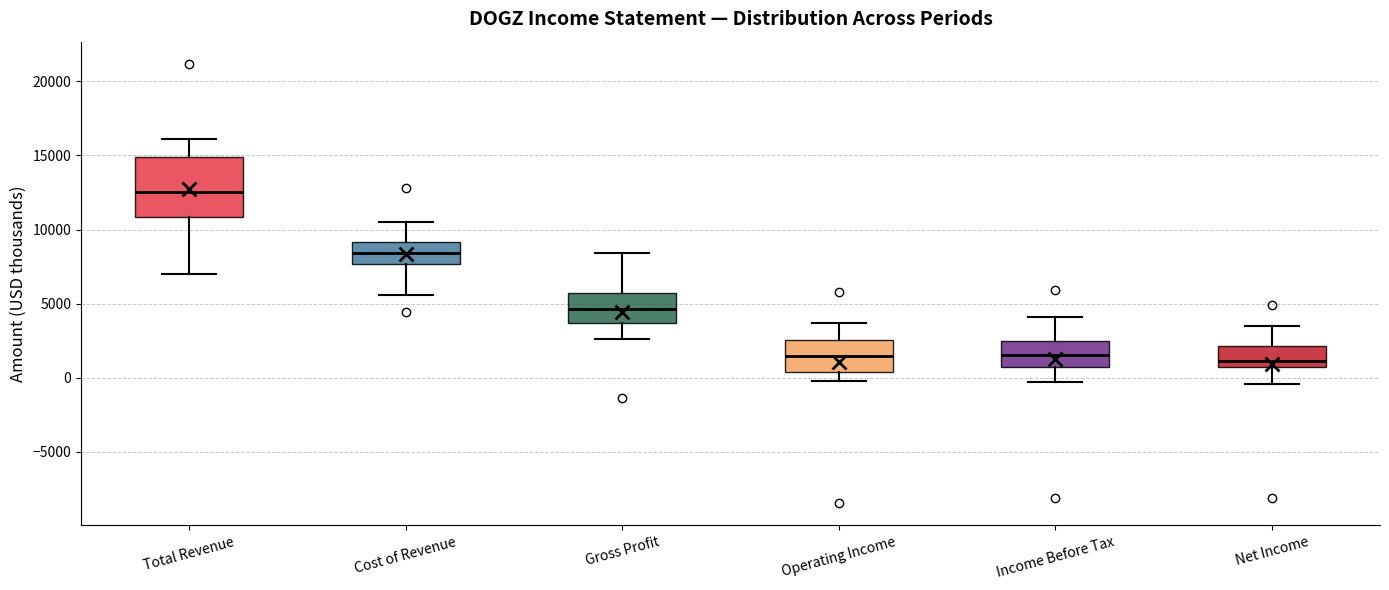

Reading left to right, read every box against the y-axis: the position of its median line, the range the box covers, and the ends of its whiskers. The values are not printed on the chart, so give them approximately, as read against the axis.

Total Revenue: median 12500, box 11000 to 15000, whiskers 7000 to 16000
Cost of Revenue: median 8500, box 7500 to 9000, whiskers 5500 to 10500
Gross Profit: median 4500, box 3500 to 5500, whiskers 2500 to 8500
Operating Income: median 1500, box 500 to 2500, whiskers 0 to 3500
Income Before Tax: median 1500, box 500 to 2500, whiskers -500 to 4000
Net Income: median 1000, box 500 to 2000, whiskers -500 to 3500